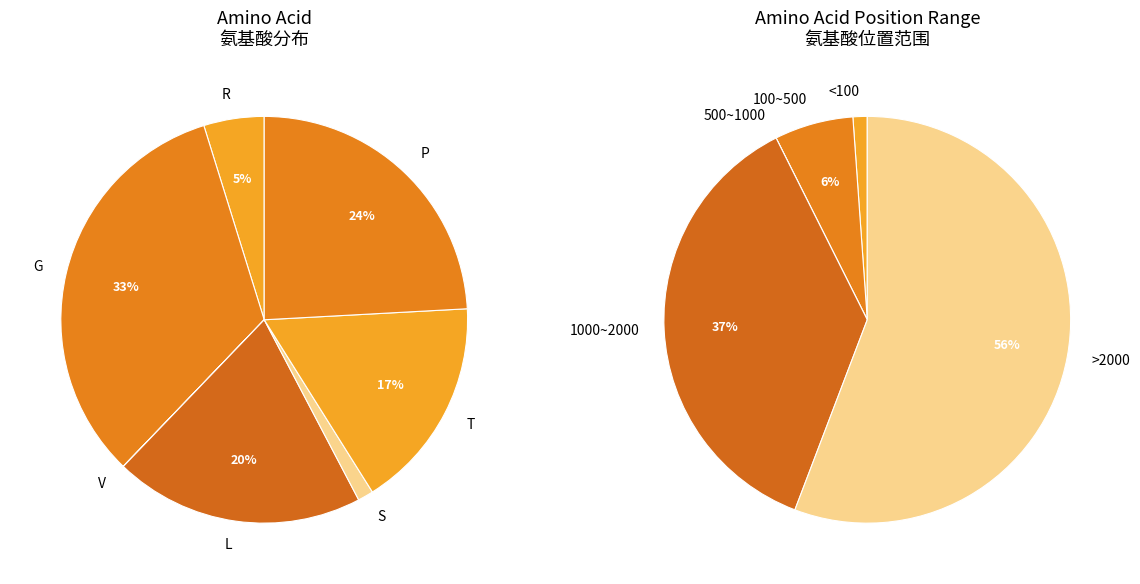

The G slice represents 33% of the pie. True or false?

True